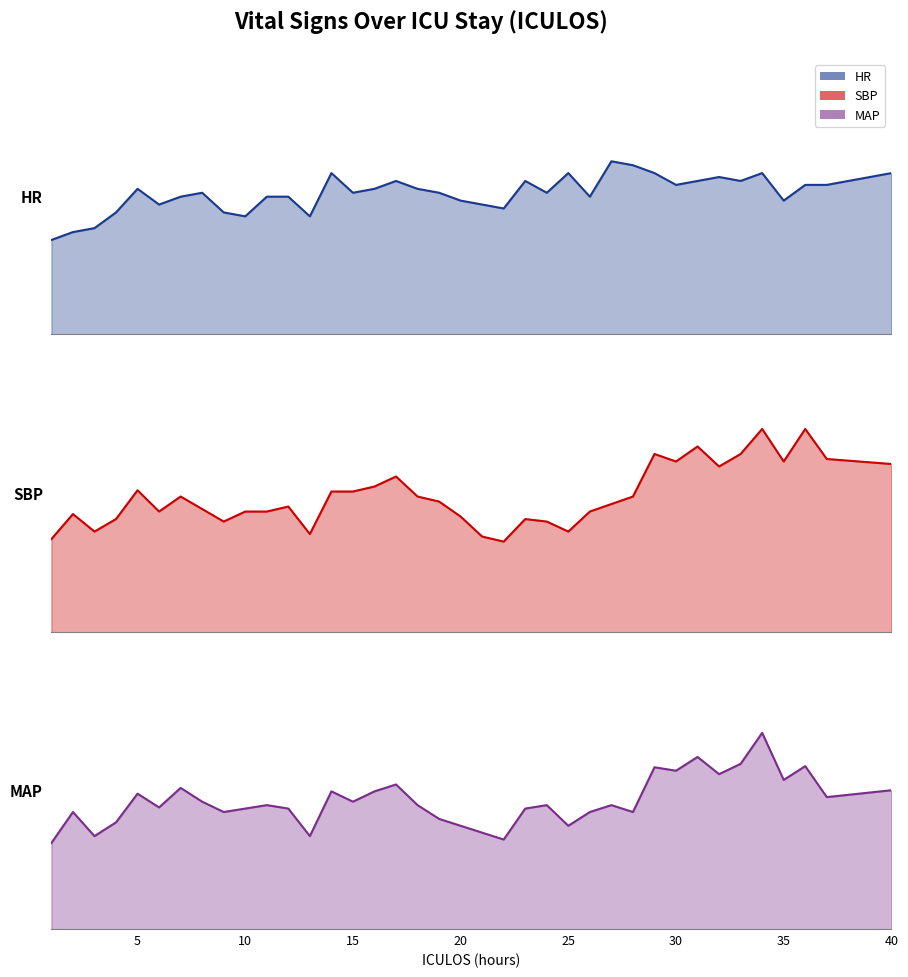

What is the value of the HR point at the 7th from the left?

75.0